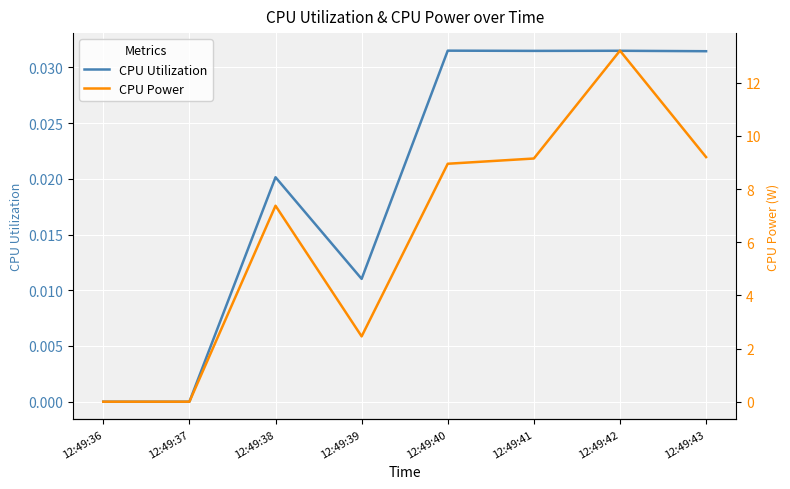

List the labels in order of CPU Power value, largest first.

12:49:42, 12:49:43, 12:49:41, 12:49:40, 12:49:38, 12:49:39, 12:49:36, 12:49:37